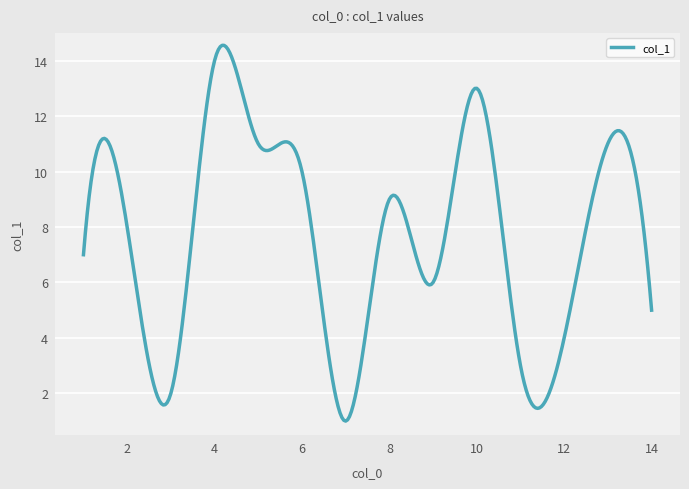

What is the smallest value displayed?

1.0